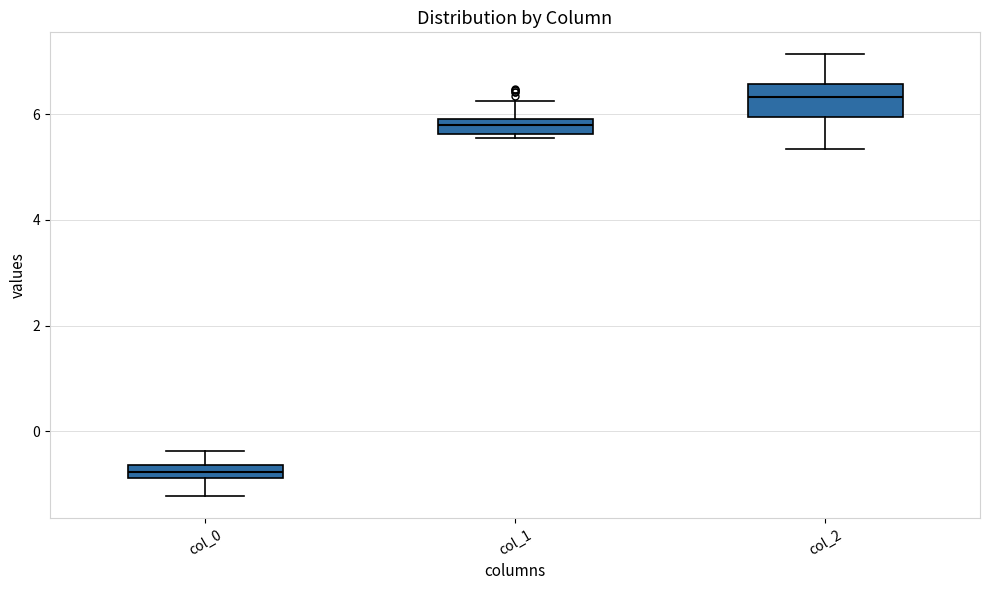

Where is the lower edge of the box for col_0 on the y-axis? The values are not printed on the chart, so give them approximately, as read against the axis.

-0.8